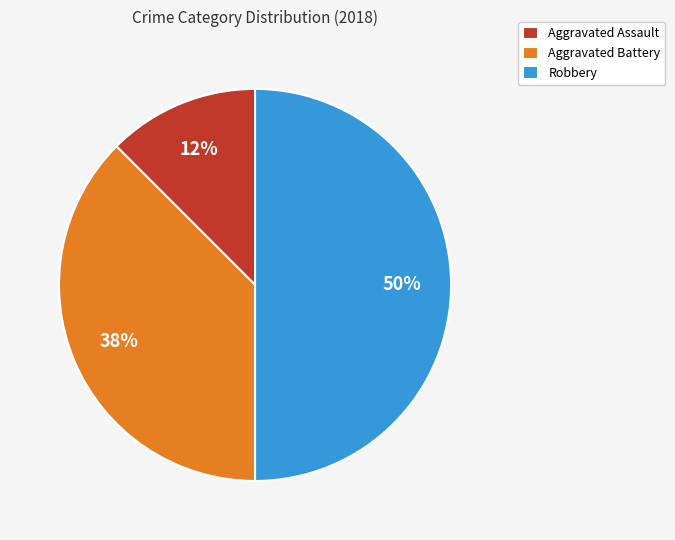

Rank the categories by value from highest to lowest.

Robbery, Aggravated Battery, Aggravated Assault